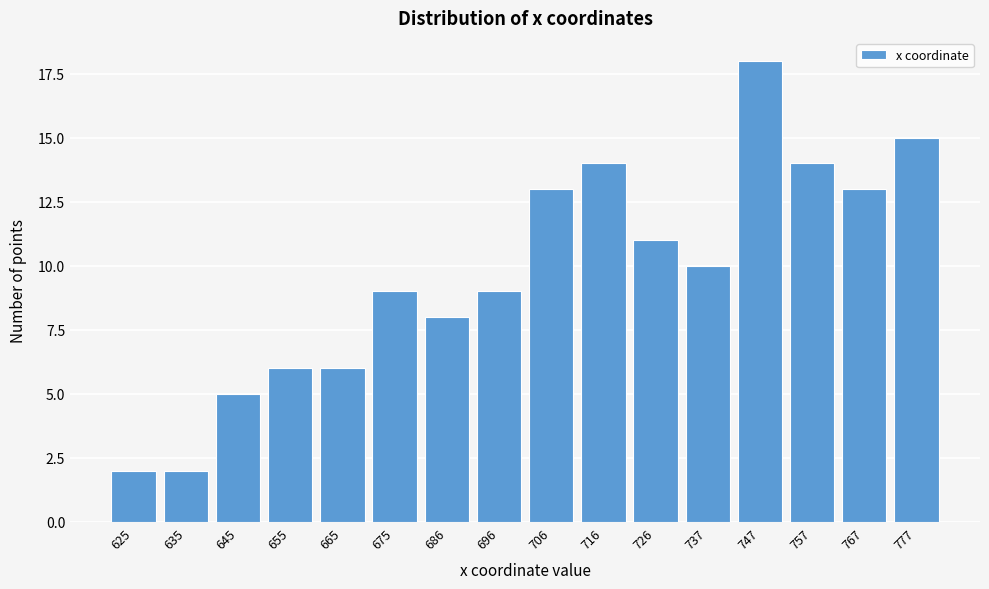

Reading left to right, list all the values displayed in this chart.

625=2	635=2	645=5	655=6	665=6	675=9	686=8	696=9	706=13	716=14	726=11	737=10	747=18	757=14	767=13	777=15